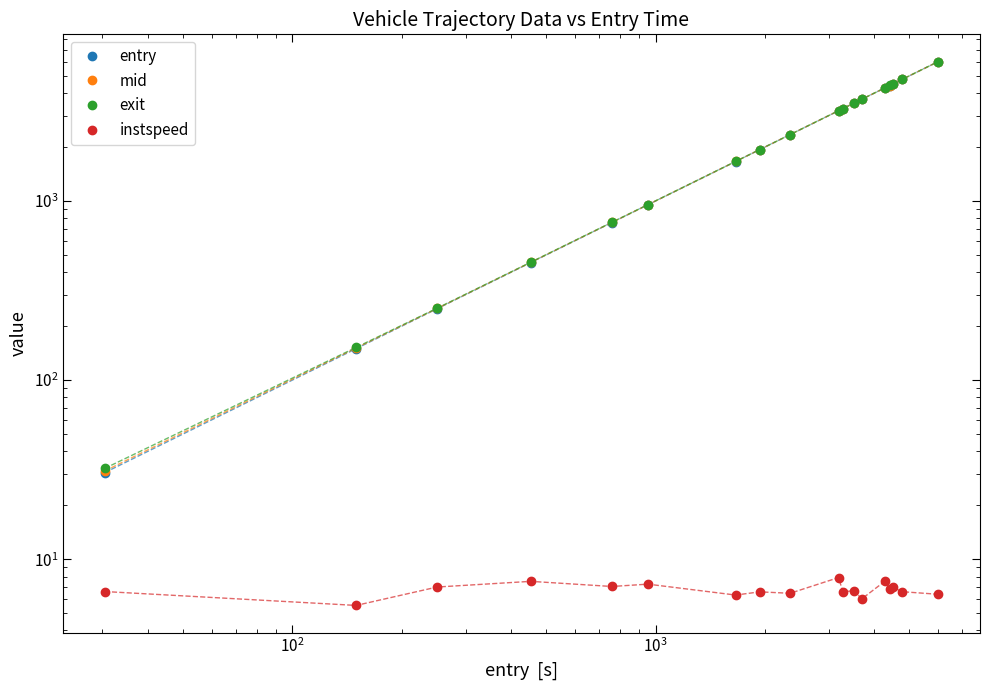

What is the difference between the maximum and minimum values in the instspeed series?

2.4